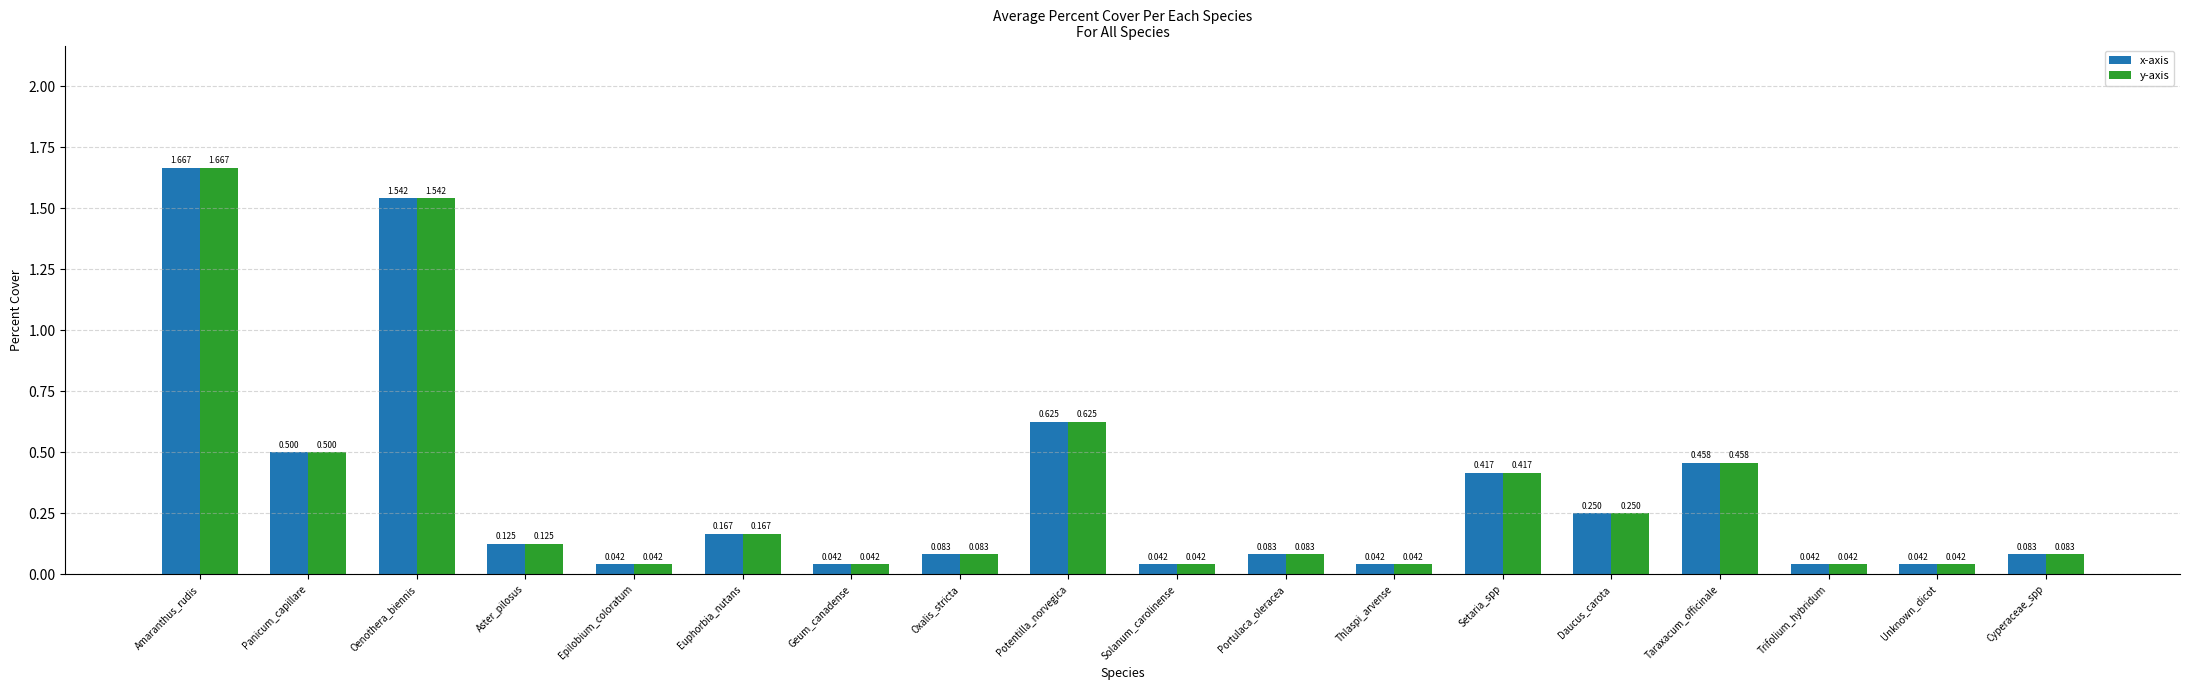

What are all the series names shown in the legend?

x-axis, y-axis